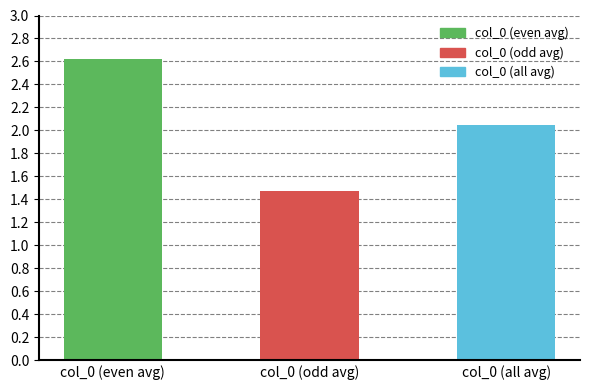

The chart shows a value of 0.3 at col_0 (odd avg). True or false?

False